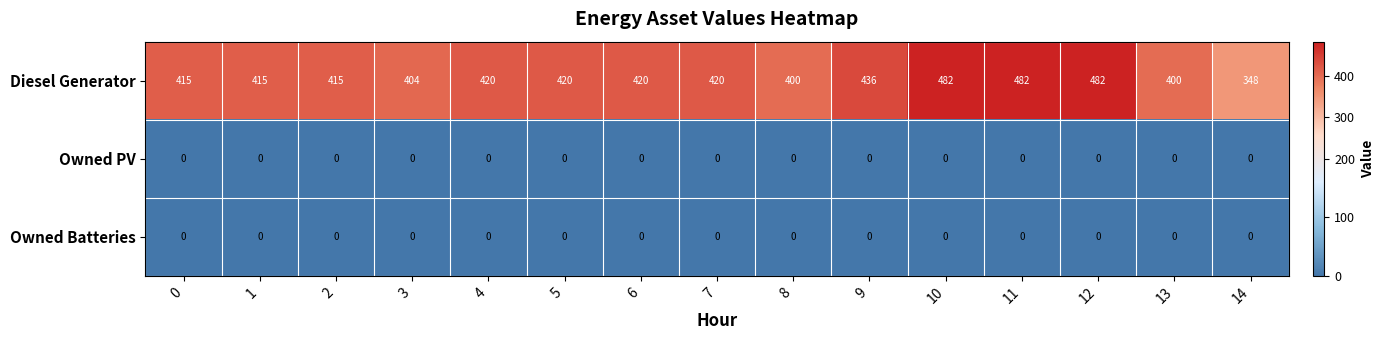

The value of Owned PV at 7 is 0. True or false?

True